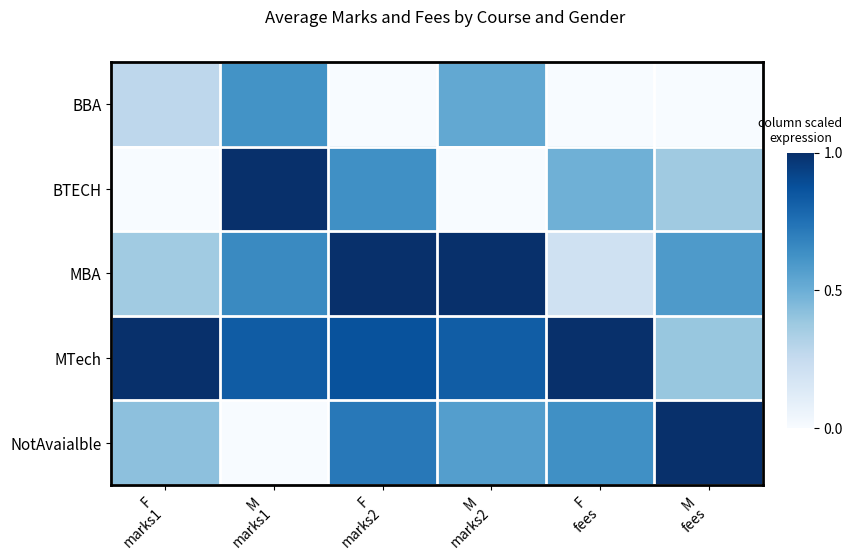

At which category does the chart reach its peak across all series?

M
marks1